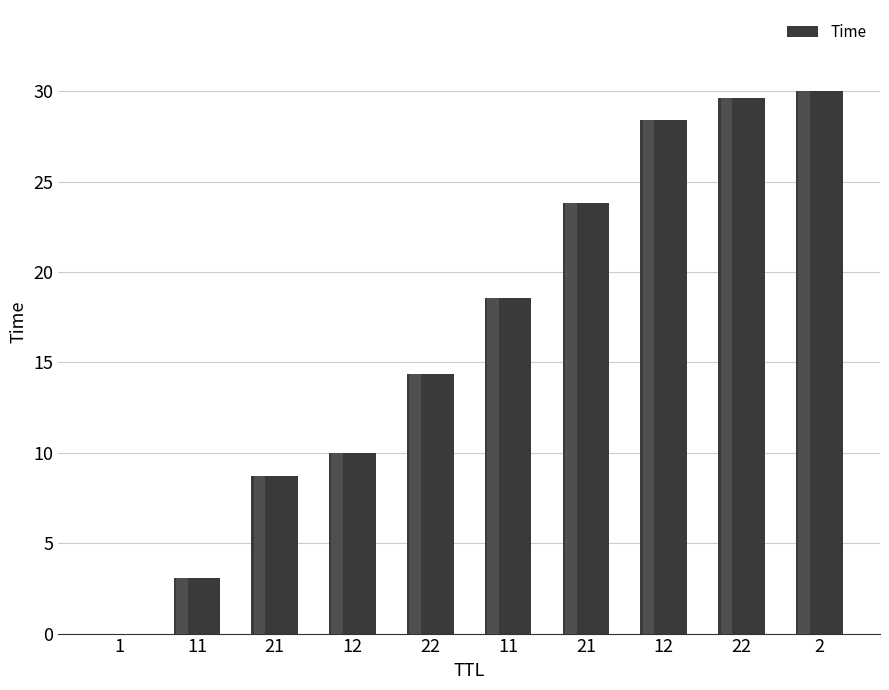

What is the label of the 7th bar from the right?

12